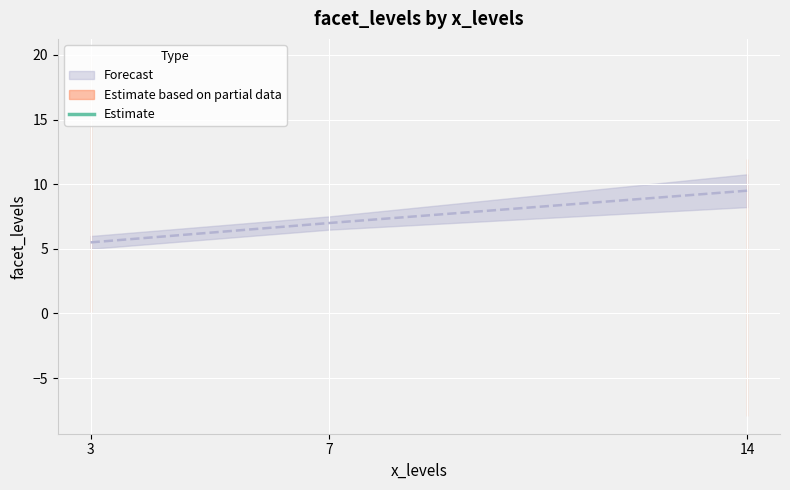

List the labels in order of value, smallest first.

3, 7, 14